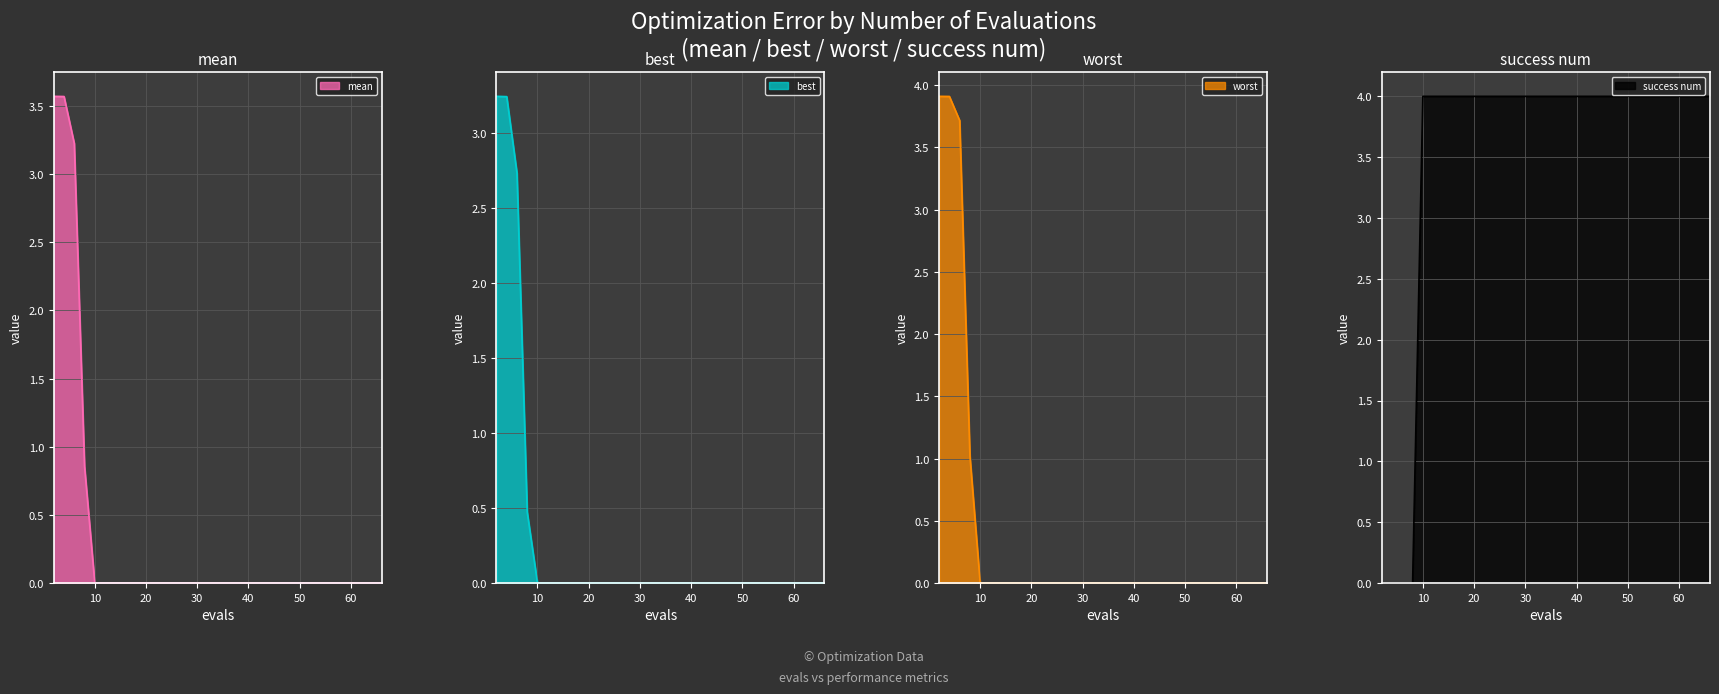

How many lines are shown in the chart?

4